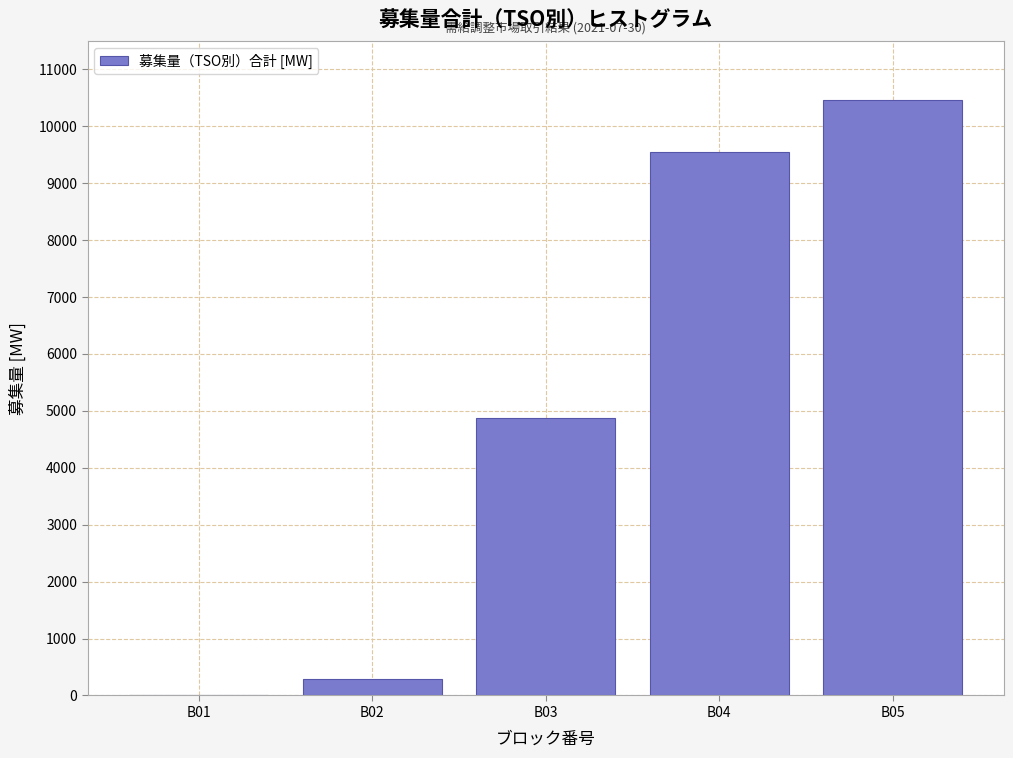

Reading right to left, extract all data points from this chart.

B05=10454	B04=9540	B03=4872	B02=287	B01=10